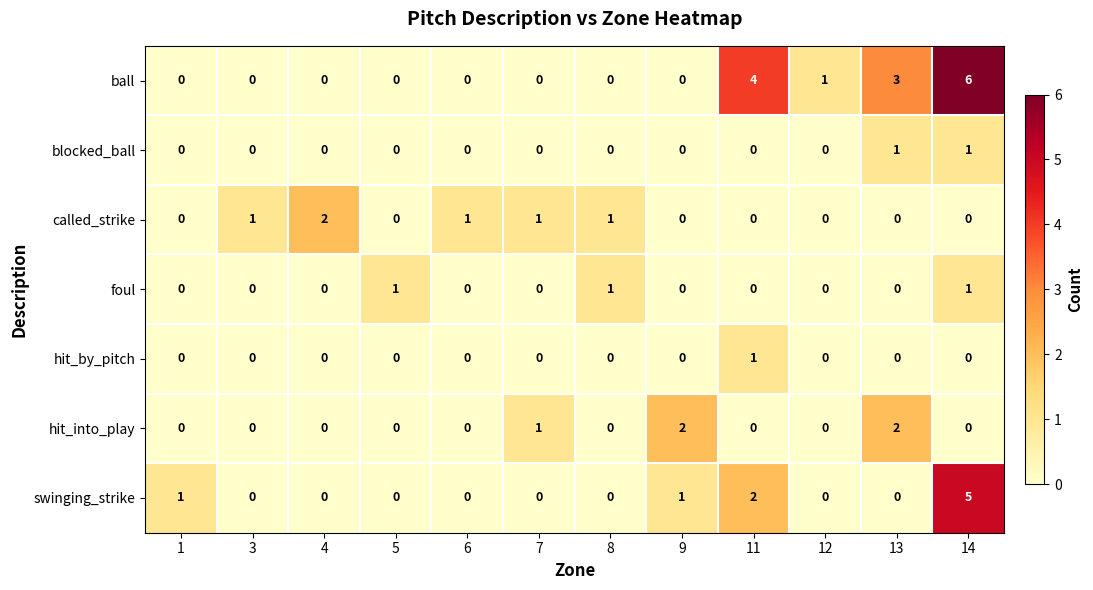

How many categories are shown in the chart?

12